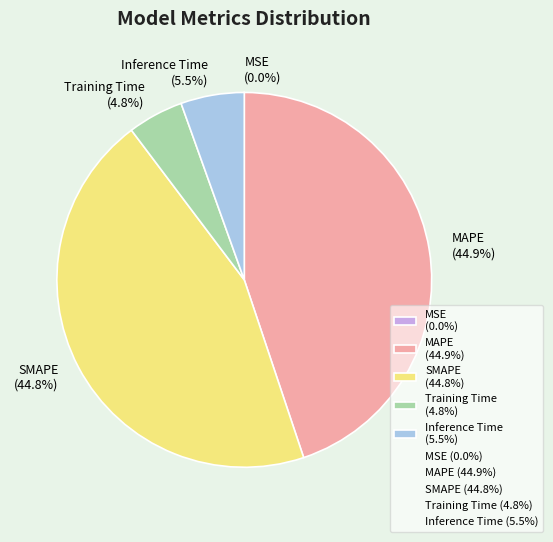

Is Inference Time (5.5%) the majority of the pie?

No